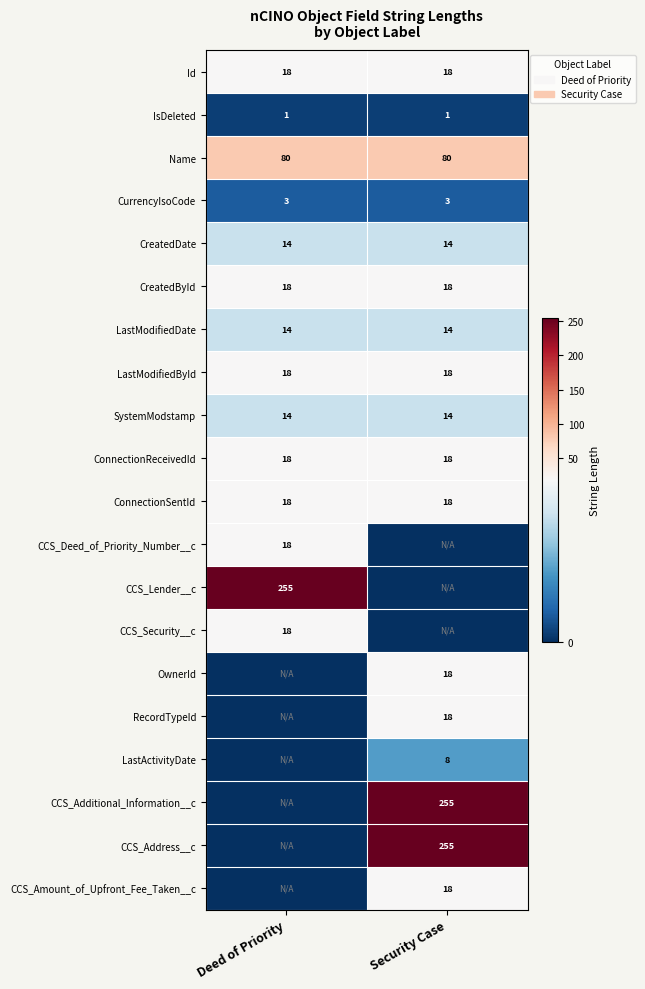

The LastModifiedDate series shows 14 at Deed of Priority. True or false?

True